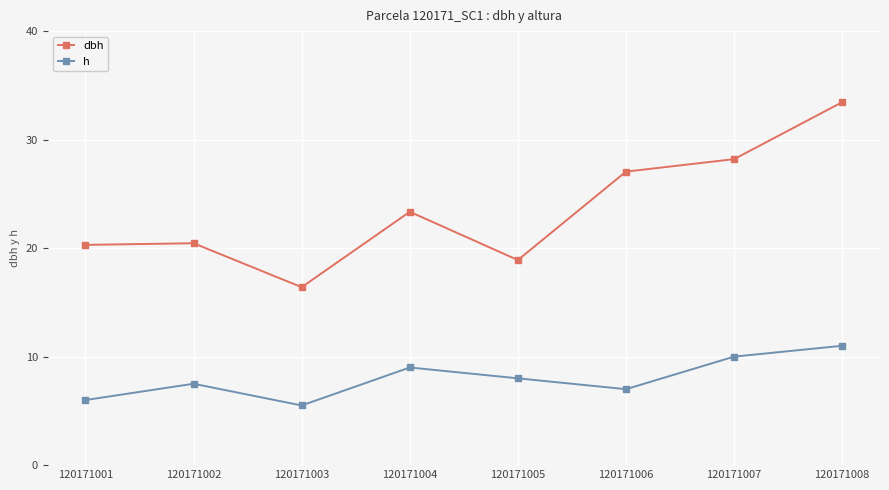

True or false: dbh and h cross at least once.

False